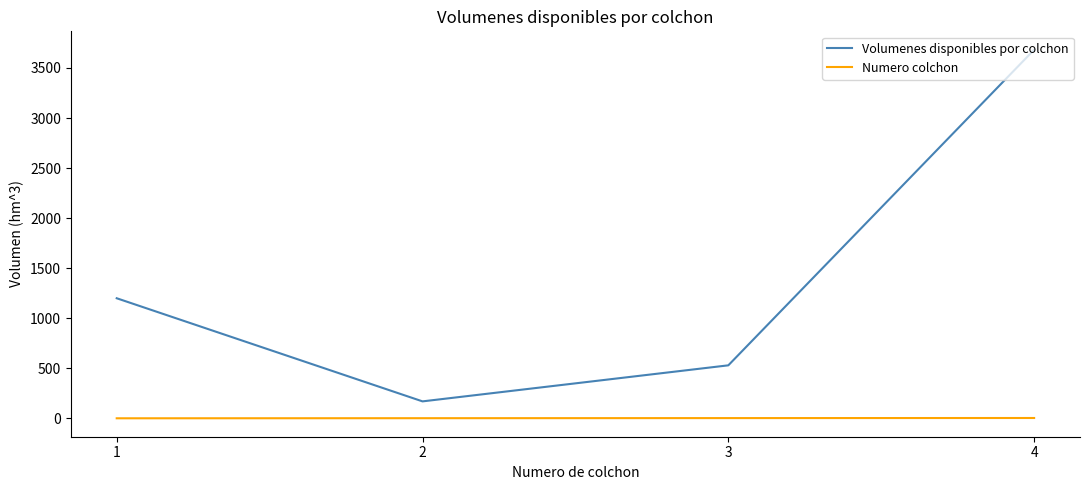

True or false: Numero colchon and Volumenes disponibles por colchon cross at least once.

False